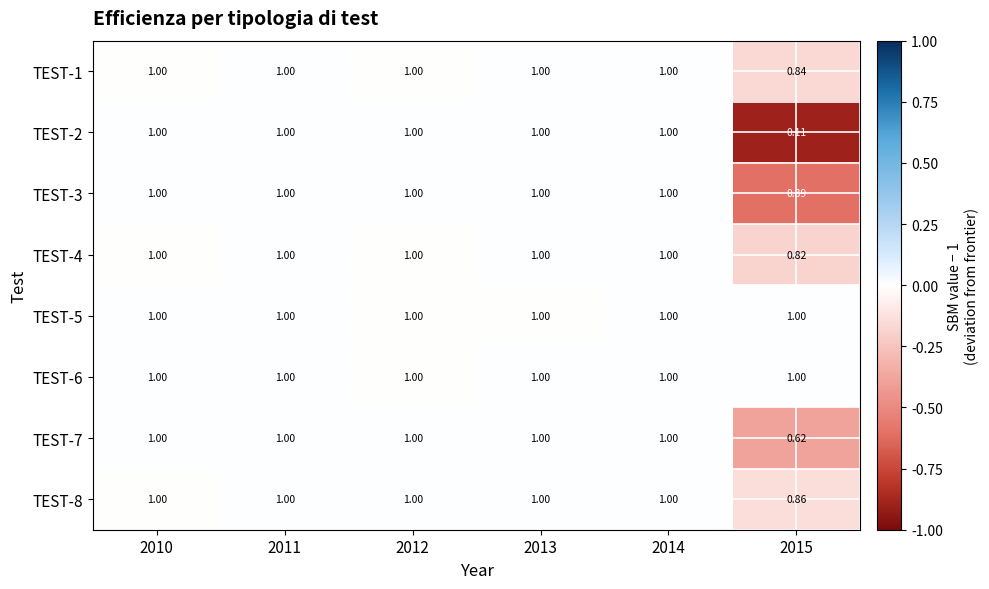

How many distinct data groups are displayed?

8